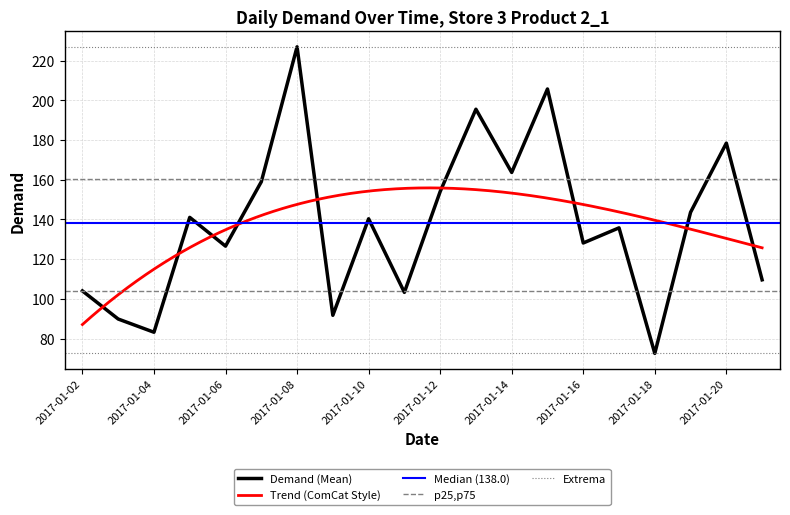

What is the smallest value displayed?

72.5